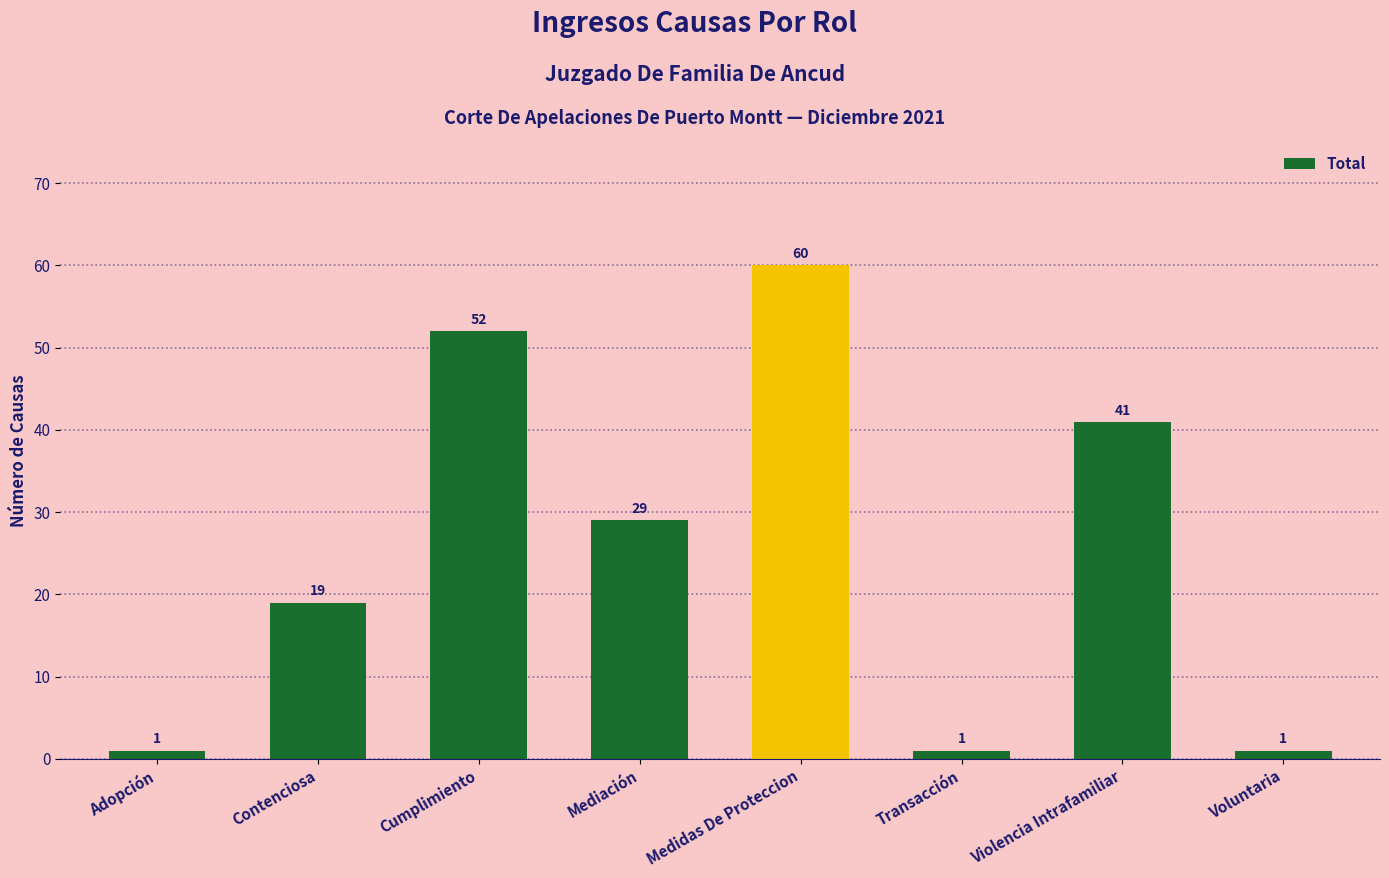

What is the sum of the values at Adopción and Cumplimiento?

53